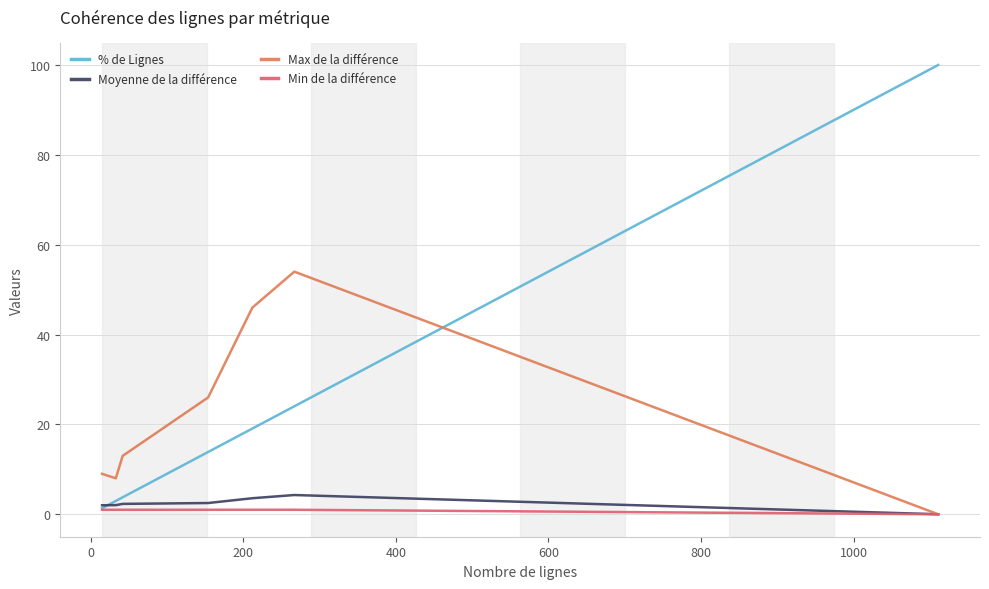

Which series has the widest spread of values?

% de Lignes